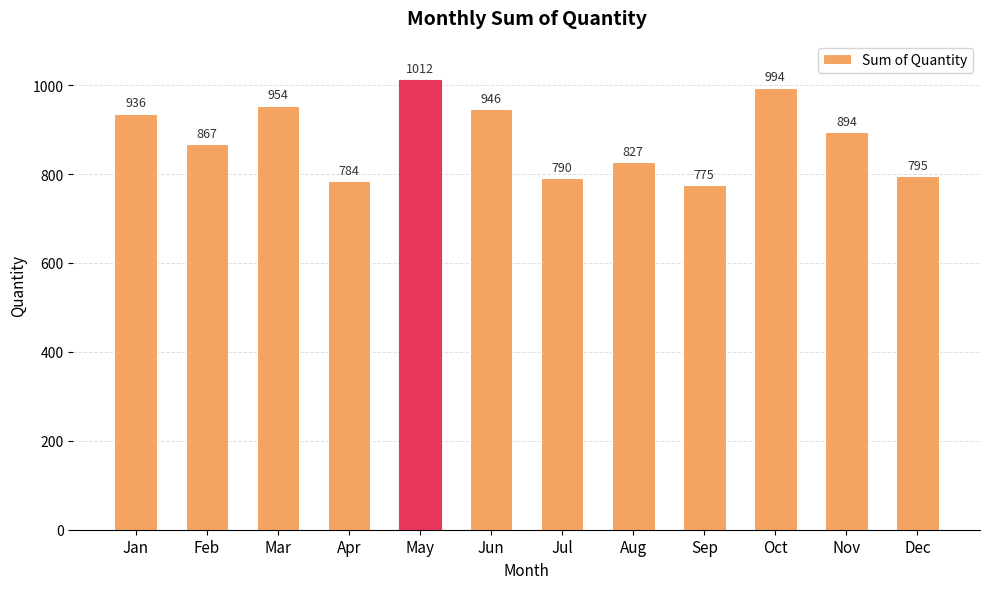

True or false: the data shows 784 at Apr.

True